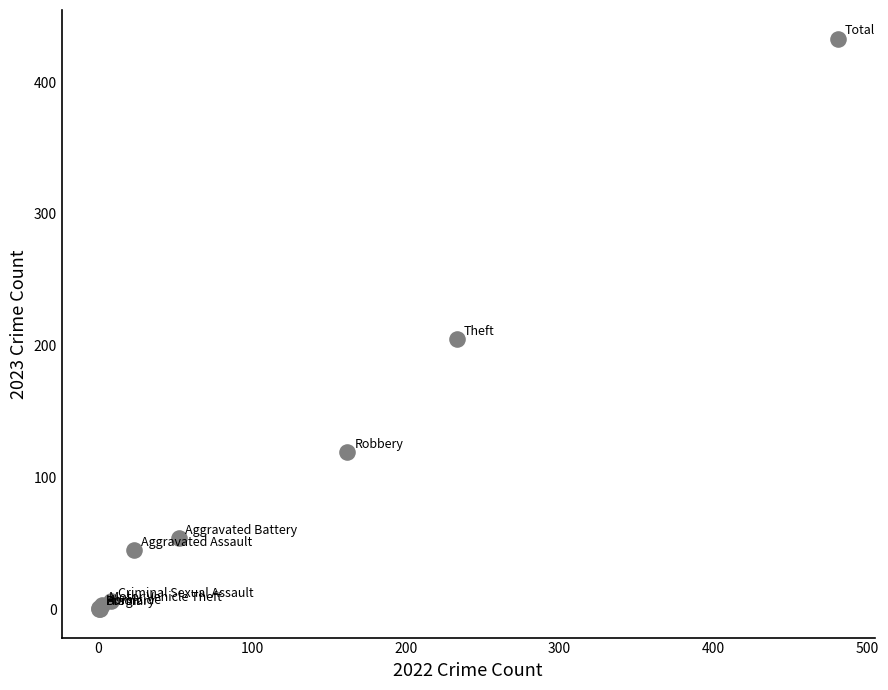

What Y value in the scatter plot is closest to 216?

205